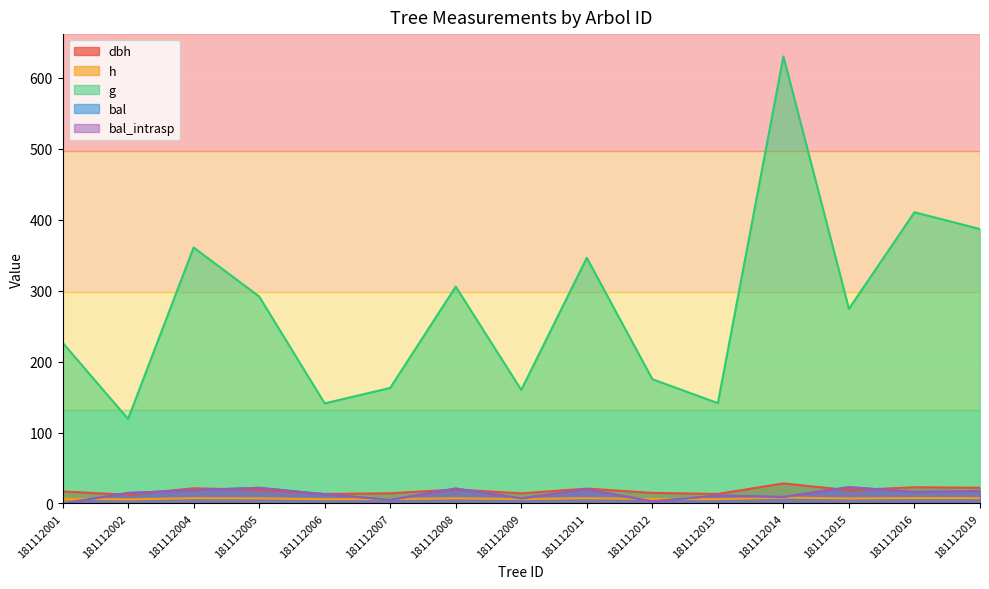

At which category is the sum across all series the highest?

181112014